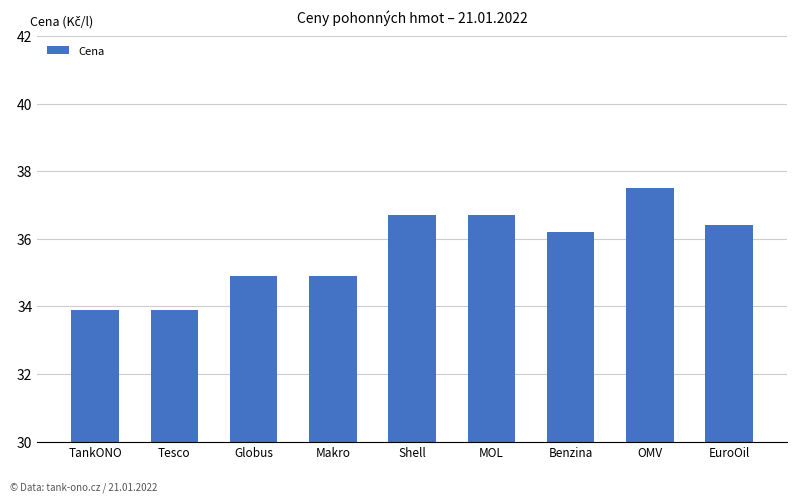

Between MOL and OMV, which is larger?

OMV